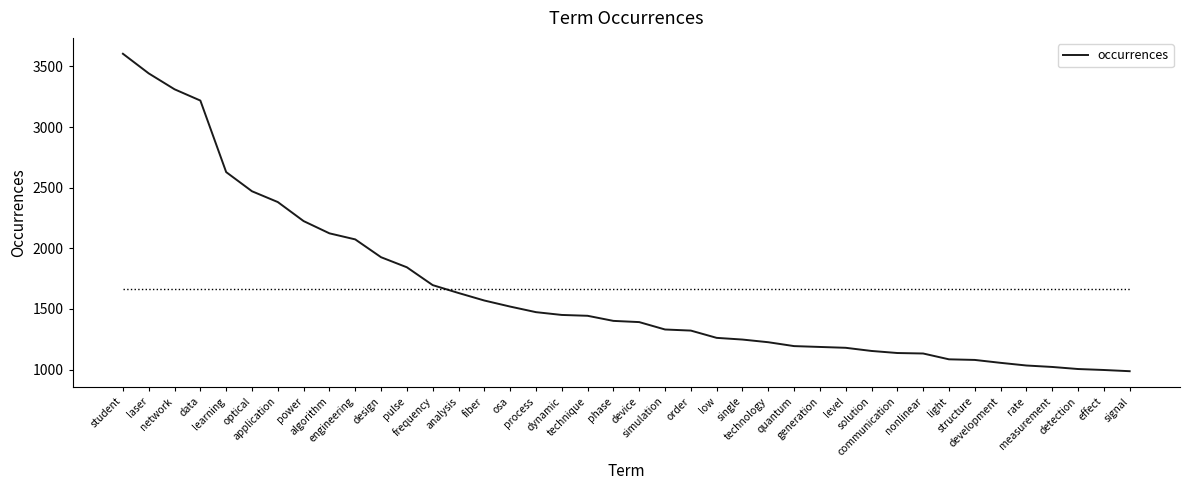

Is it true that the value at optical is 2471?

True